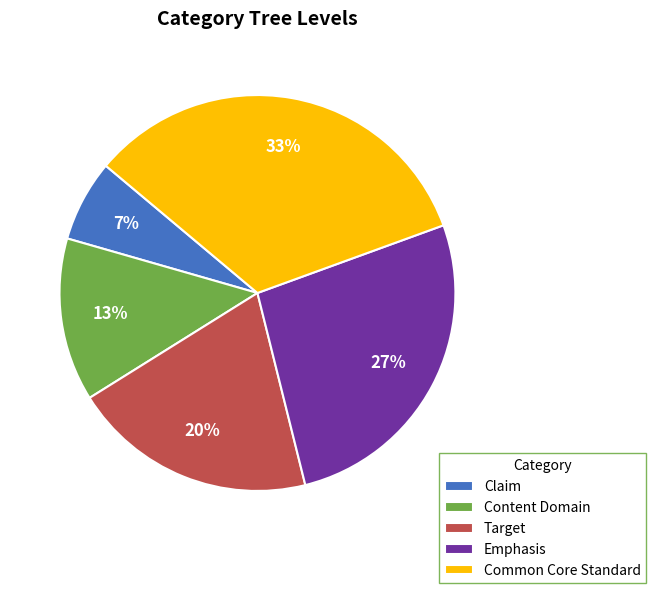

To the nearest percent, what is the combined percentage of Emphasis and Content Domain?

40%